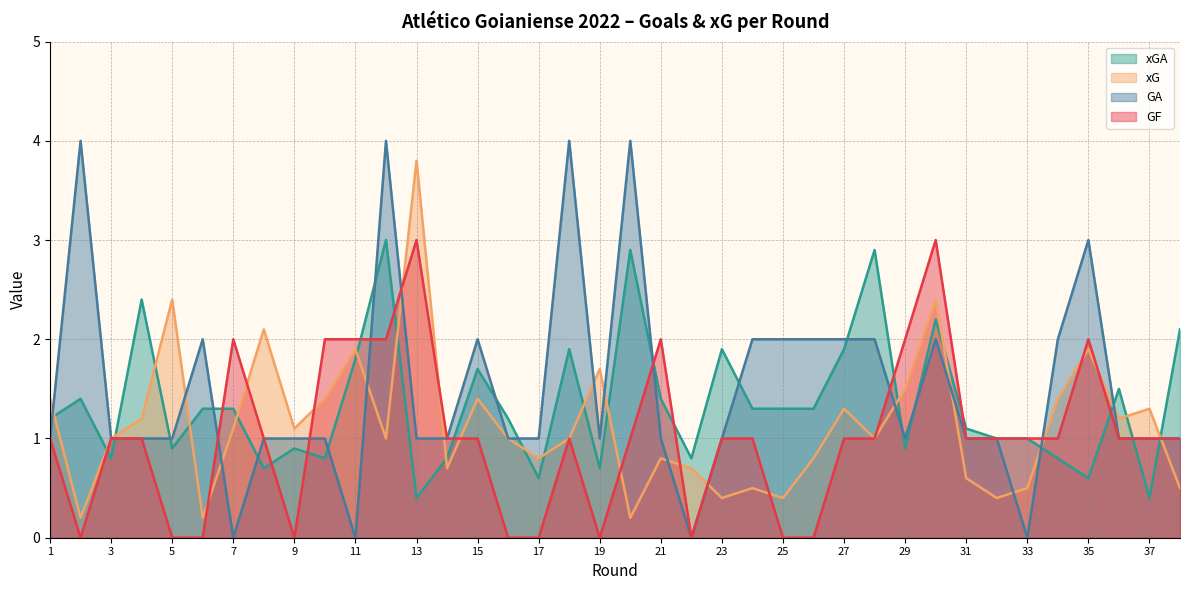

True or false: xGA and GA cross at least once.

True